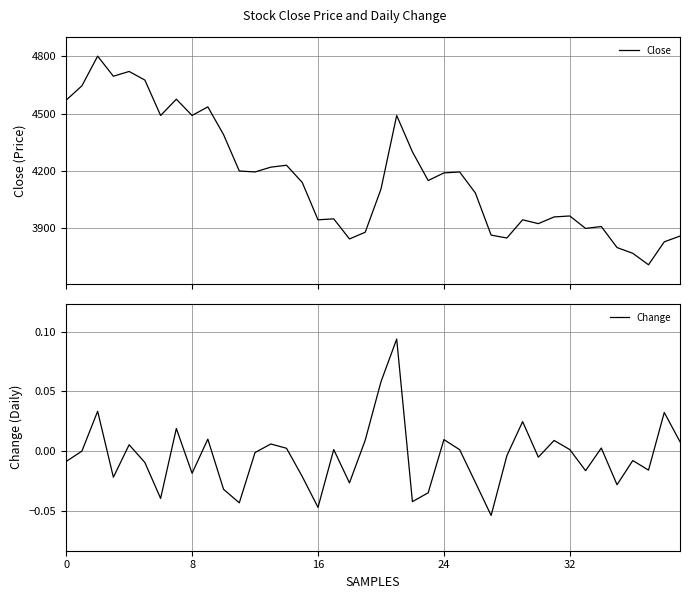

In Close, how many points are higher than both neighbors (excluding endpoints)?

11